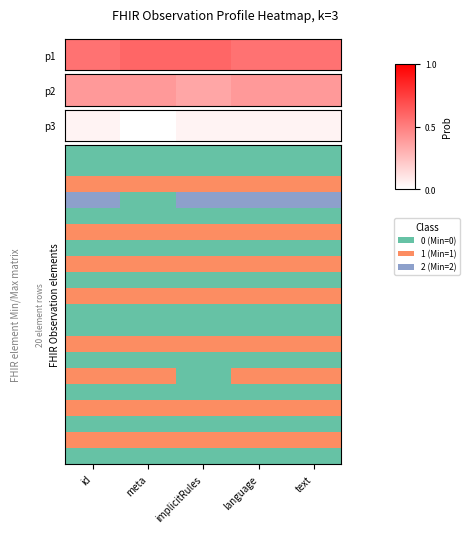

Where is the data nearest to the value 0?

meta